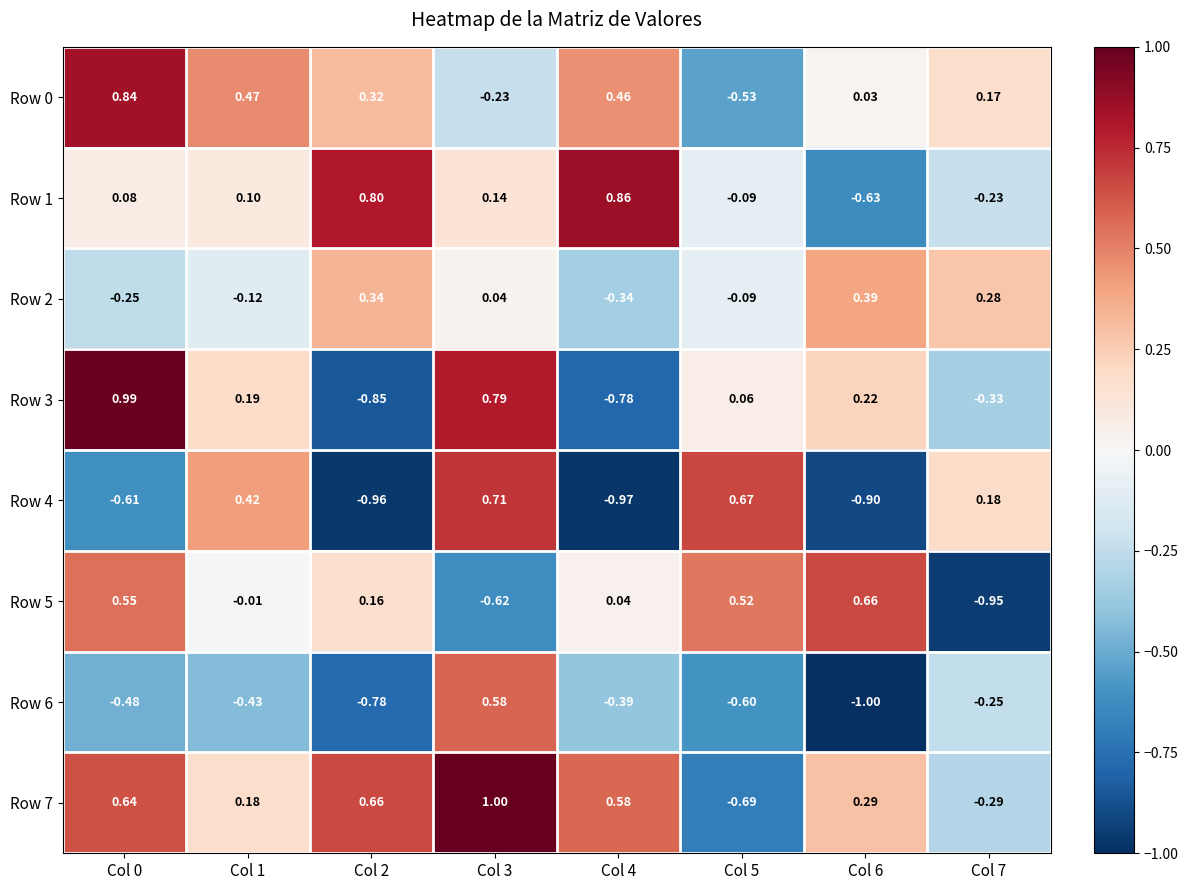

Which series has the largest total across all categories?

Row 7